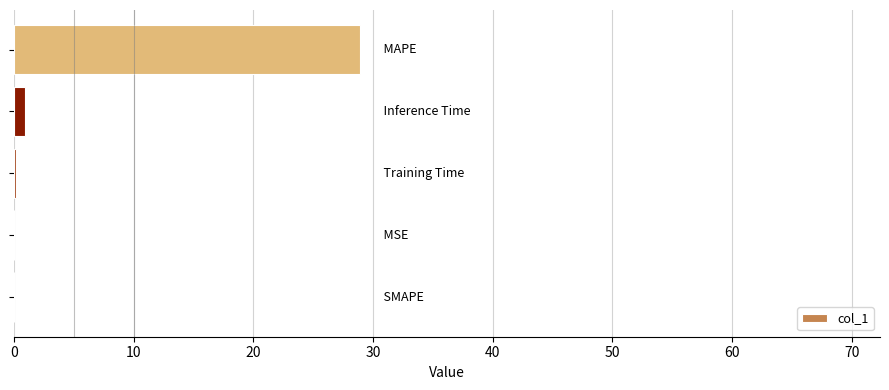

What is the maximum value shown in the chart?

28.9